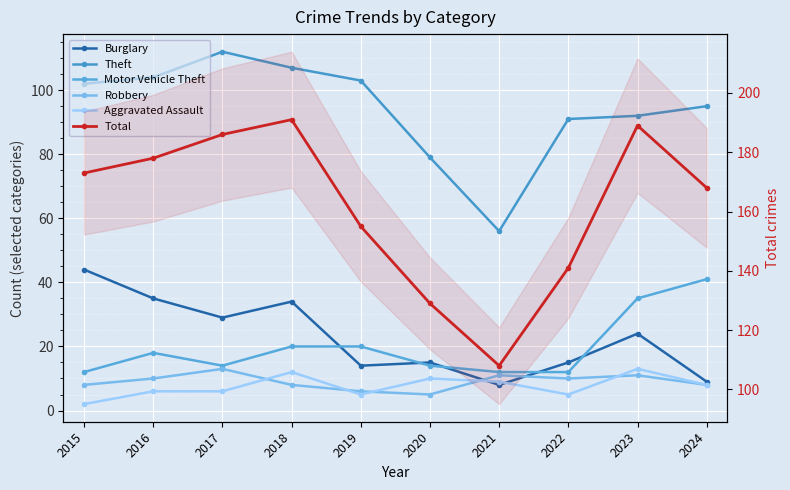

True or false: Theft has a value of 112 at 2017.

True